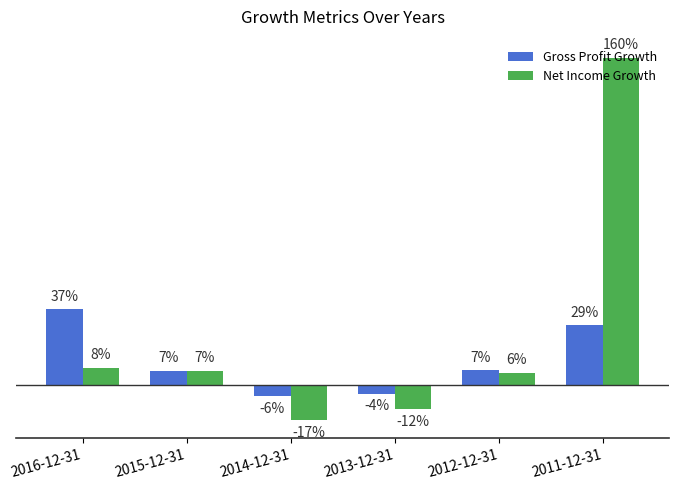

What is the value of the Gross Profit Growth bar at the 6th from the left?

0.3